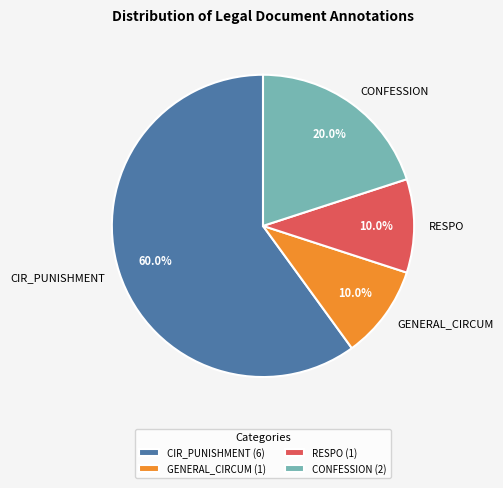

Does any single category account for the majority?

Yes